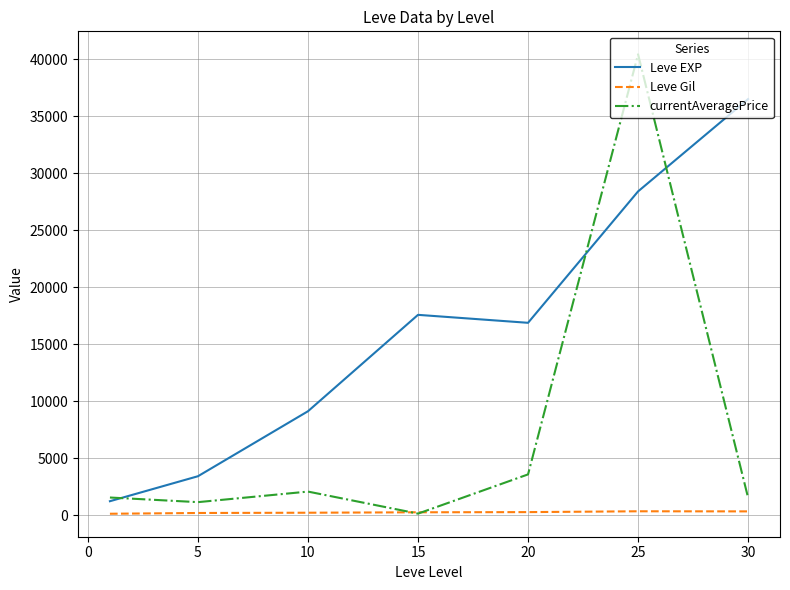

Which series has the largest total across all categories?

Leve EXP